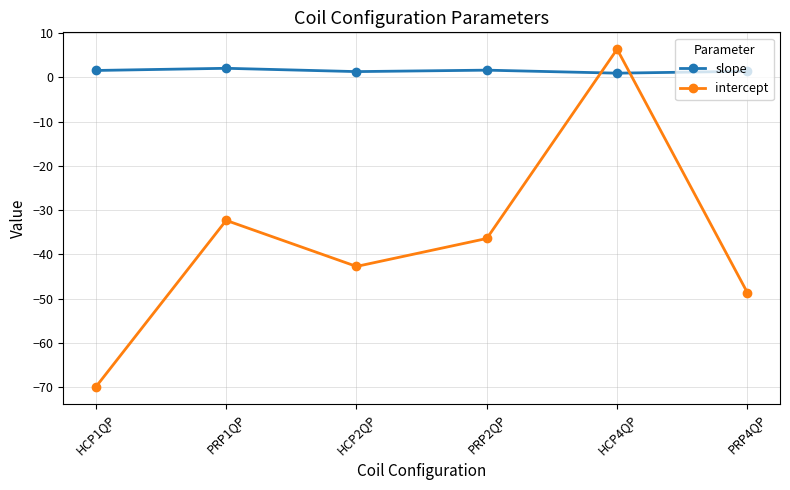

Is it true that intercept equals -59.6 at PRP2QP?

False